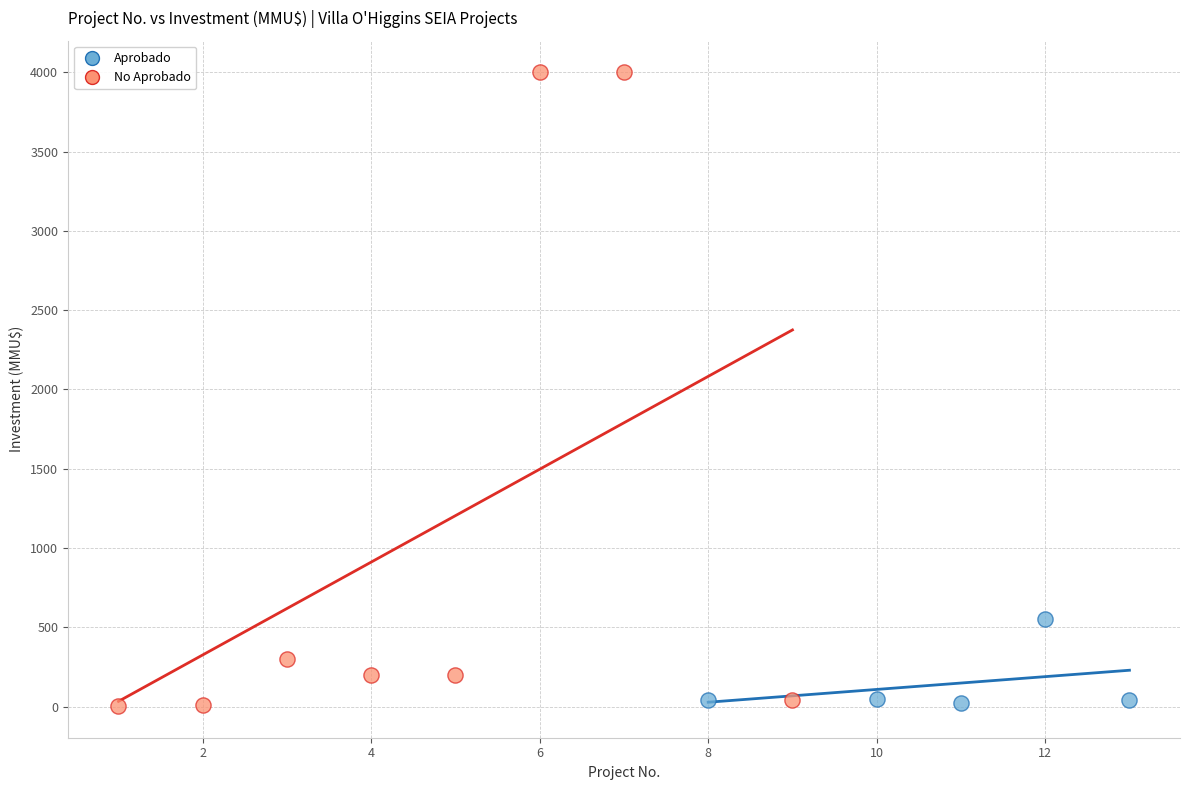

Which series has the largest Y range (max minus min)?

No Aprobado